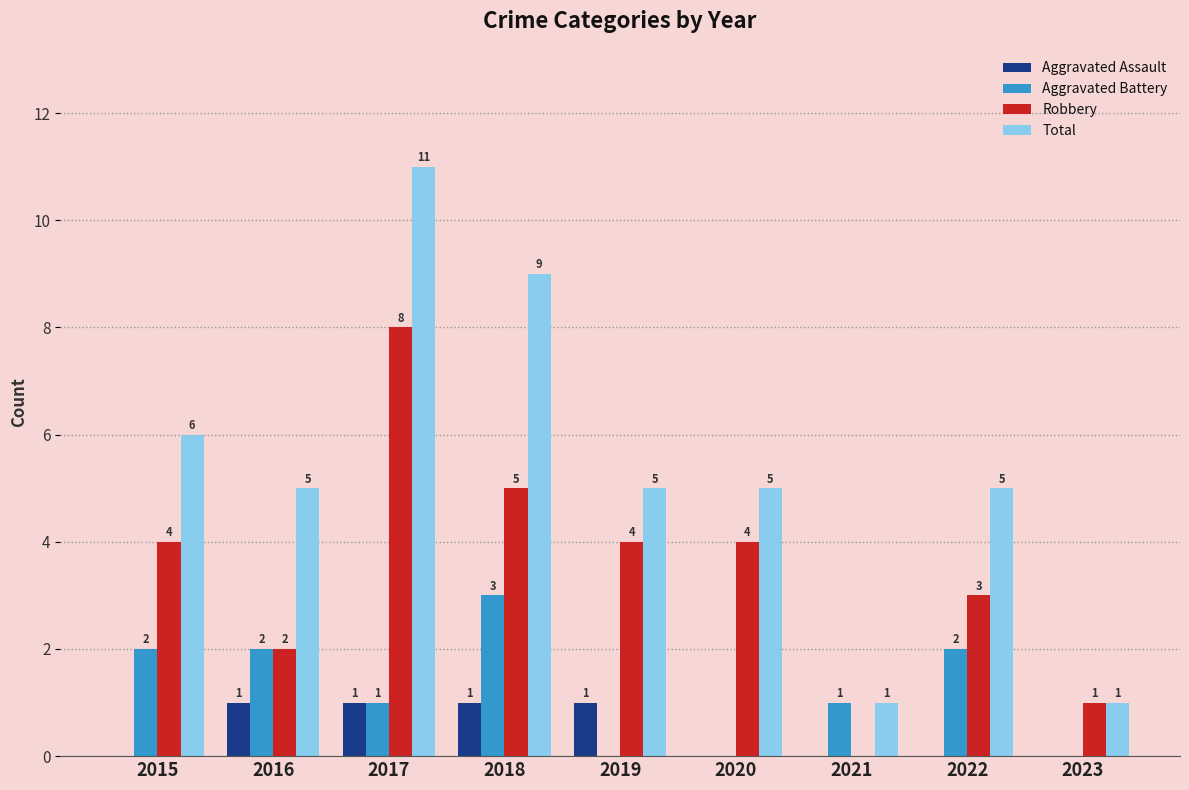

True or false: Total has a value of 2 at 2015.

False